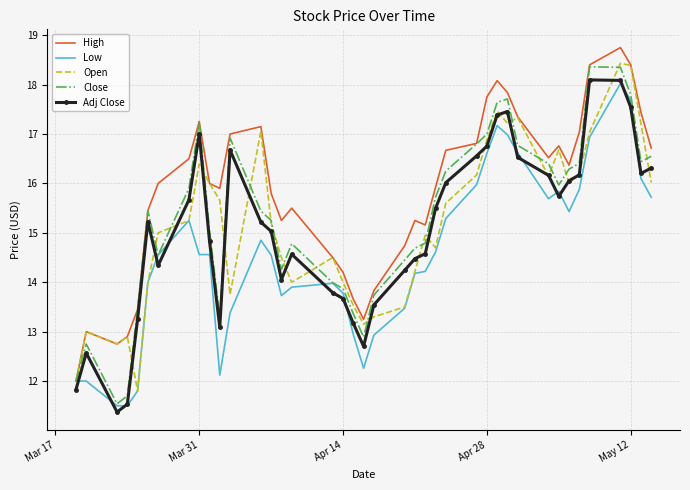

What is the lowest value of the Adj Close series?

11.4